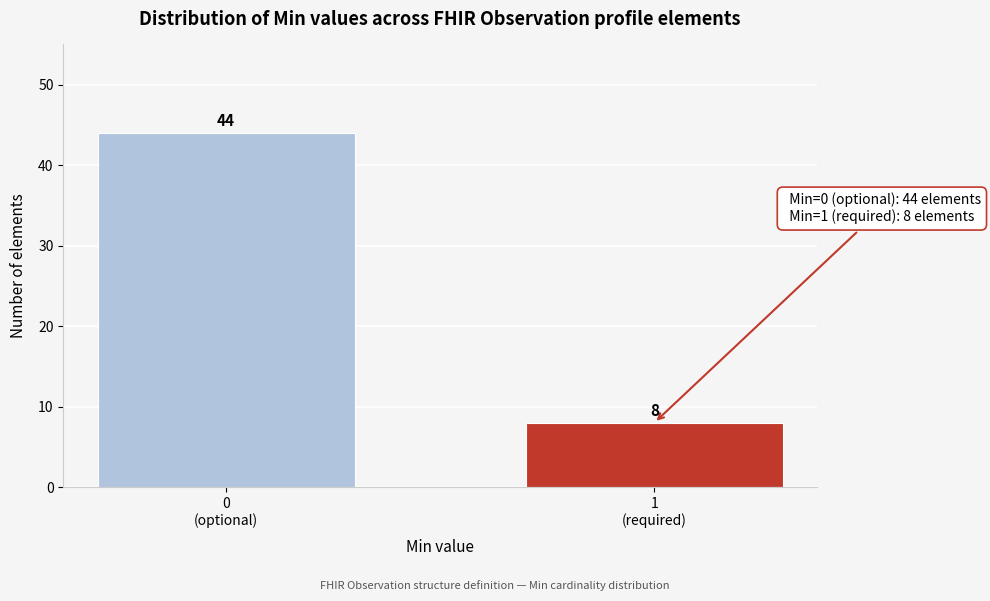

Reading left to right, transcribe all the data shown in this chart.

44	8